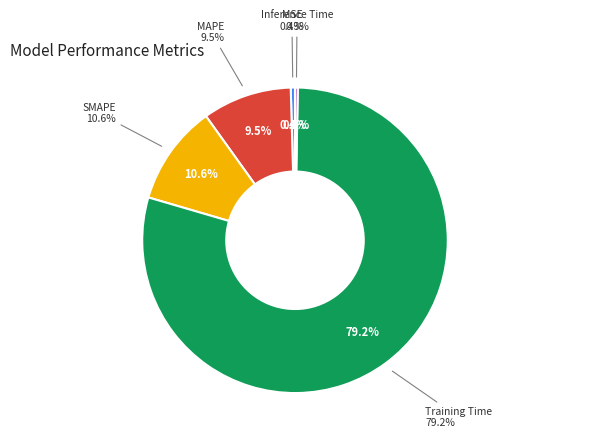

Does Training Time represent more than half of the total?

Yes